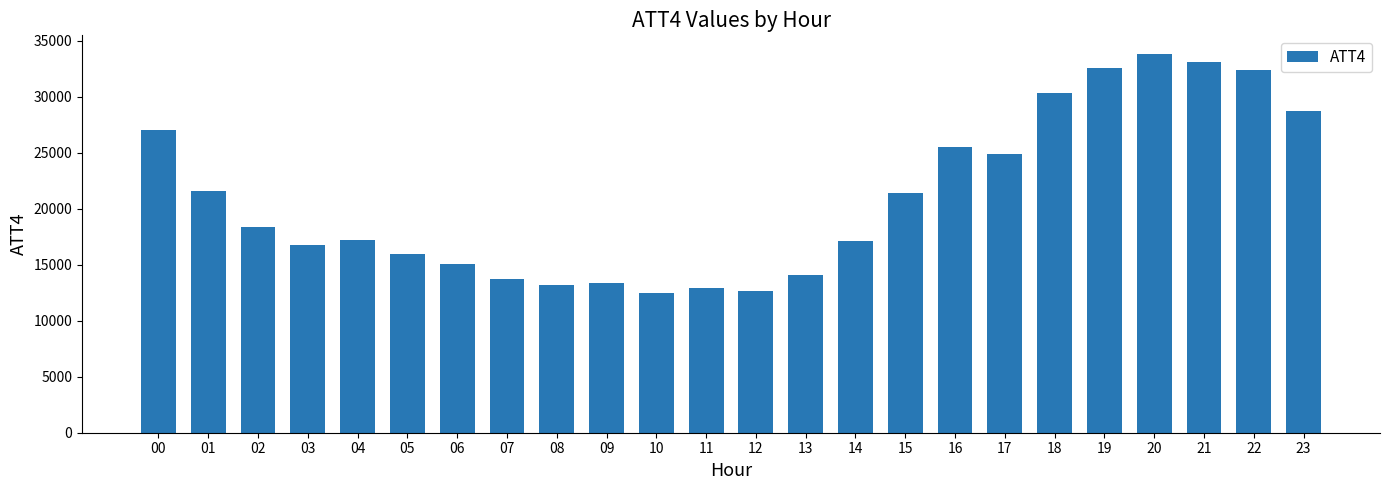

What is the minimum value shown in the chart?

12500